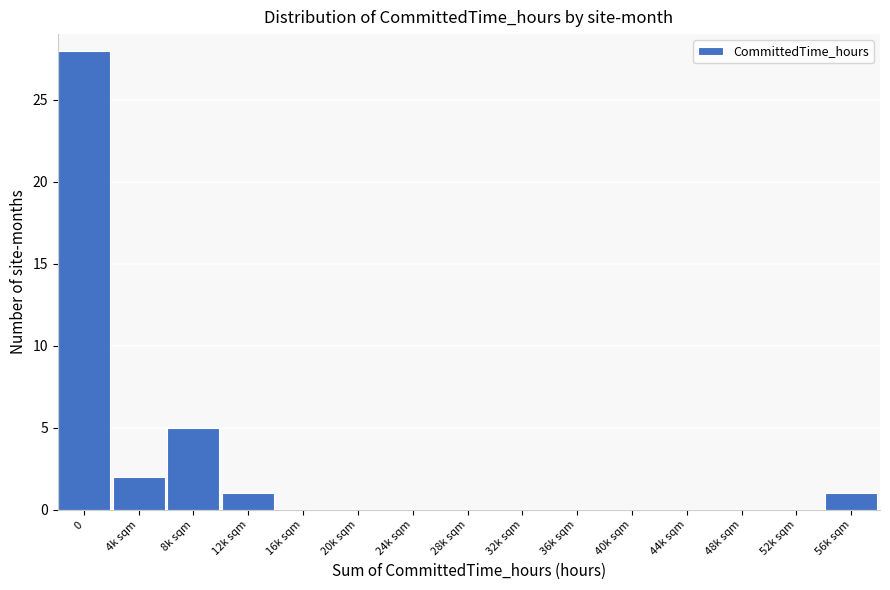

Reading right to left, transcribe all the data shown in this chart.

56k sqm=1	52k sqm=0	48k sqm=0	44k sqm=0	40k sqm=0	36k sqm=0	32k sqm=0	28k sqm=0	24k sqm=0	20k sqm=0	16k sqm=0	12k sqm=1	8k sqm=5	4k sqm=2	0=28